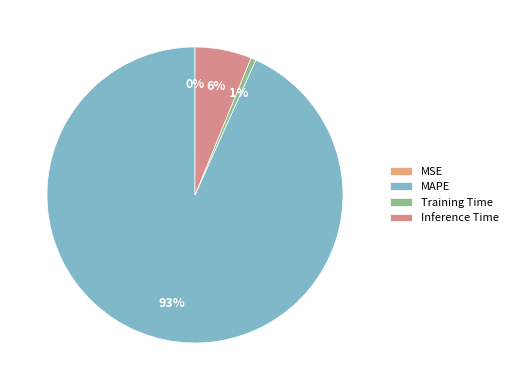

Is there a majority slice in this chart?

Yes